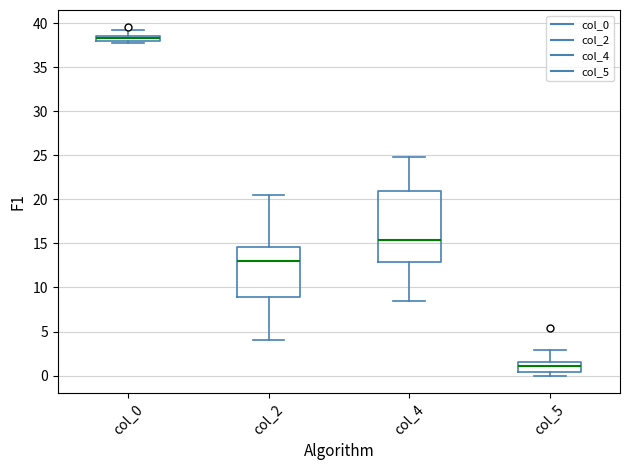

Comparing the boxes themselves (not the whiskers), which one is the tallest?

col_4